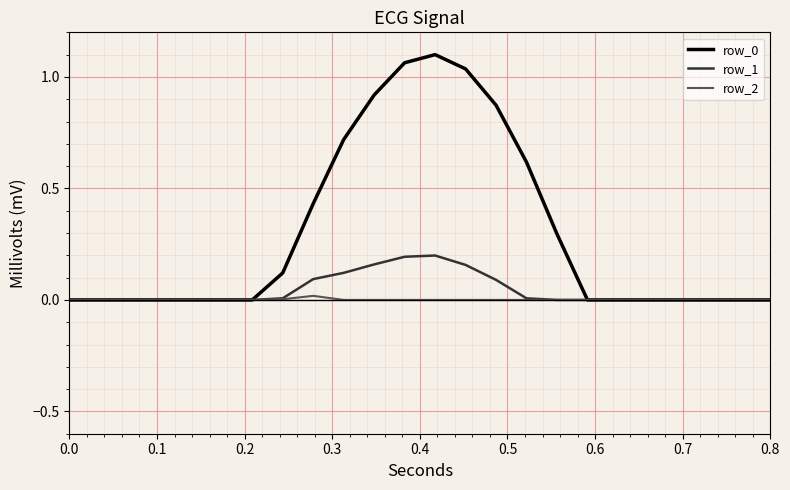

At how many categories does at least one series exceed 0?

10